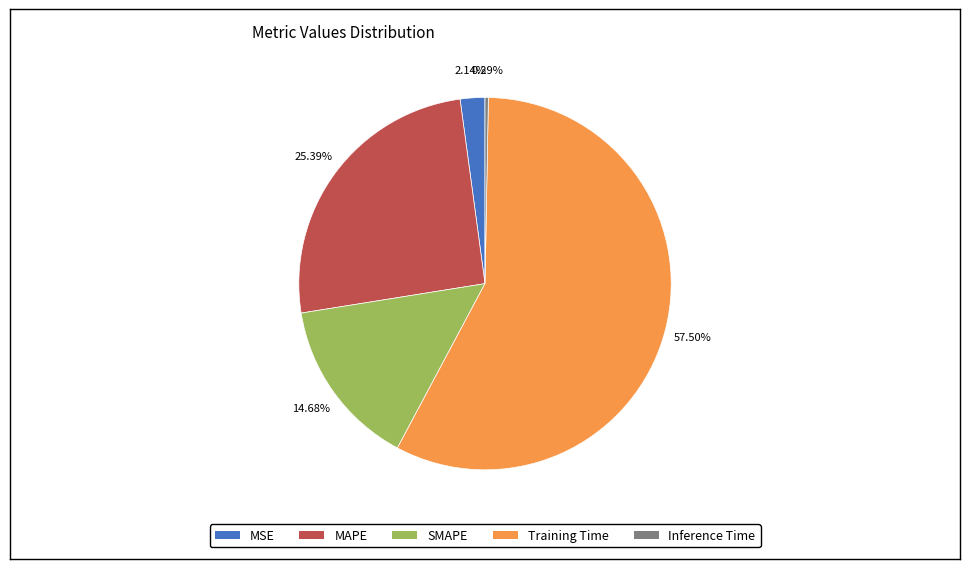

Count the number of slices in the pie.

5